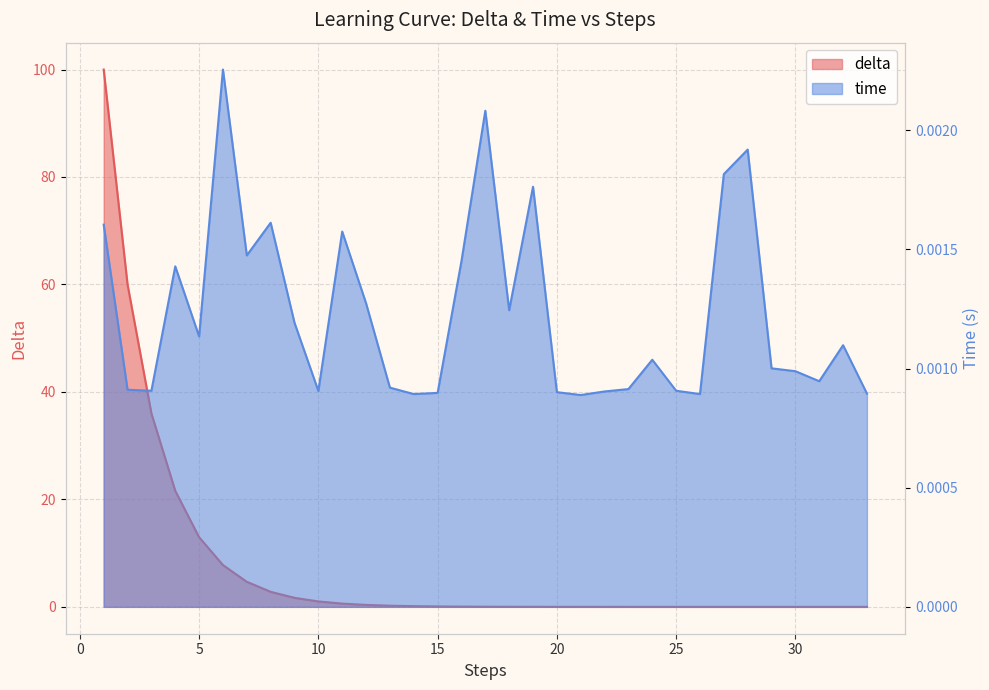

At how many categories does at least one series exceed 2?

8